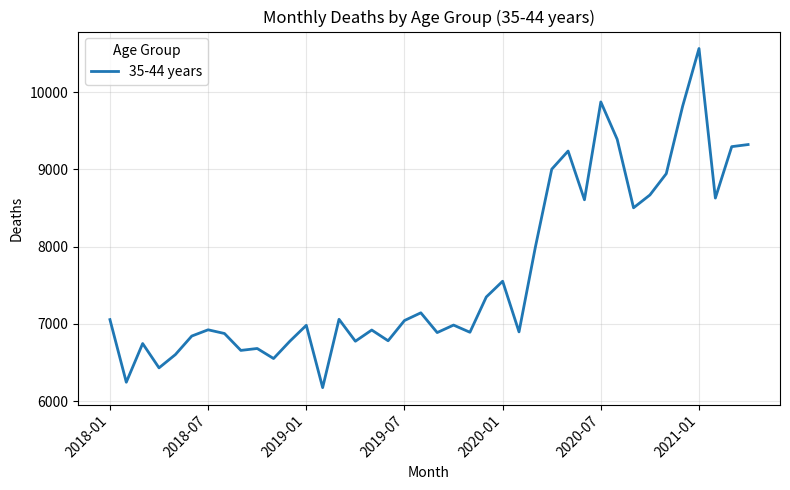

What is the difference between the maximum and minimum values?

4392